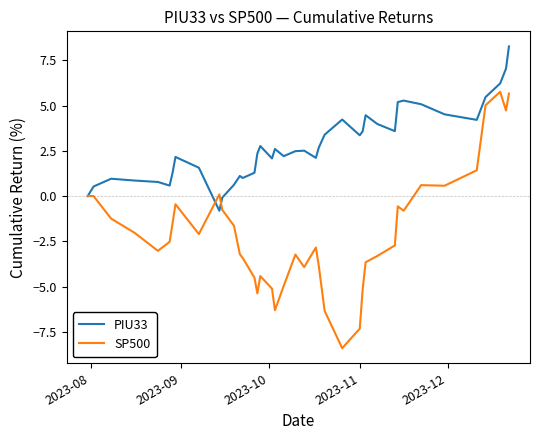

Rank the series by their average value, from lowest to highest.

SP500, PIU33